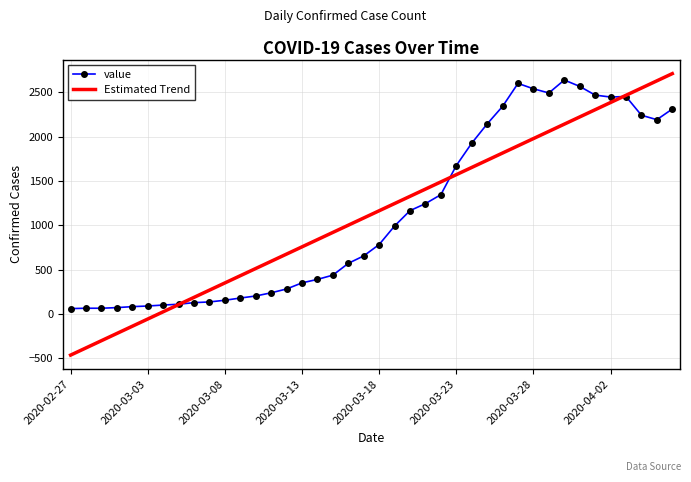

What is the lowest value of the Estimated Trend series?

-463.1